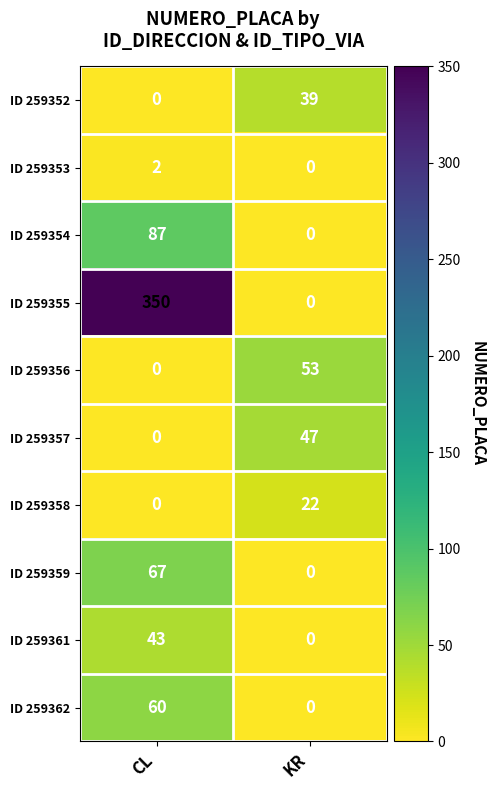

Reading right to left, what are all the values shown in this chart?

ID 259352: KR=39	CL=0
ID 259353: KR=0	CL=2
ID 259354: KR=0	CL=87
ID 259355: KR=0	CL=350
ID 259356: KR=53	CL=0
ID 259357: KR=47	CL=0
ID 259358: KR=22	CL=0
ID 259359: KR=0	CL=67
ID 259361: KR=0	CL=43
ID 259362: KR=0	CL=60